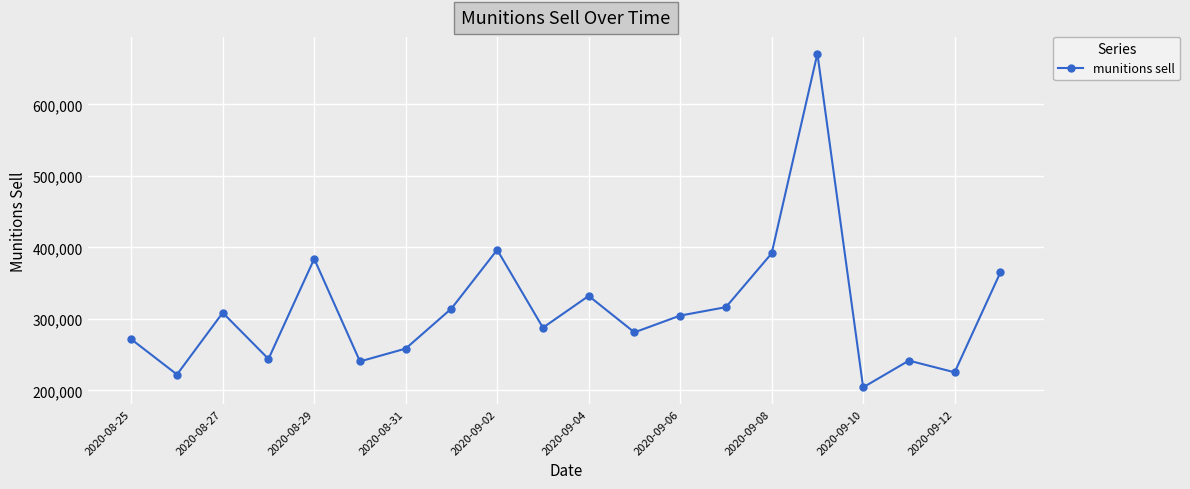

What is the value of the 10th point from the left?

287754